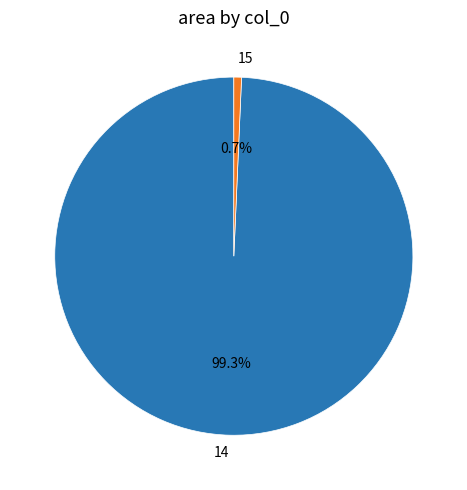

How many segments does this pie chart have?

2